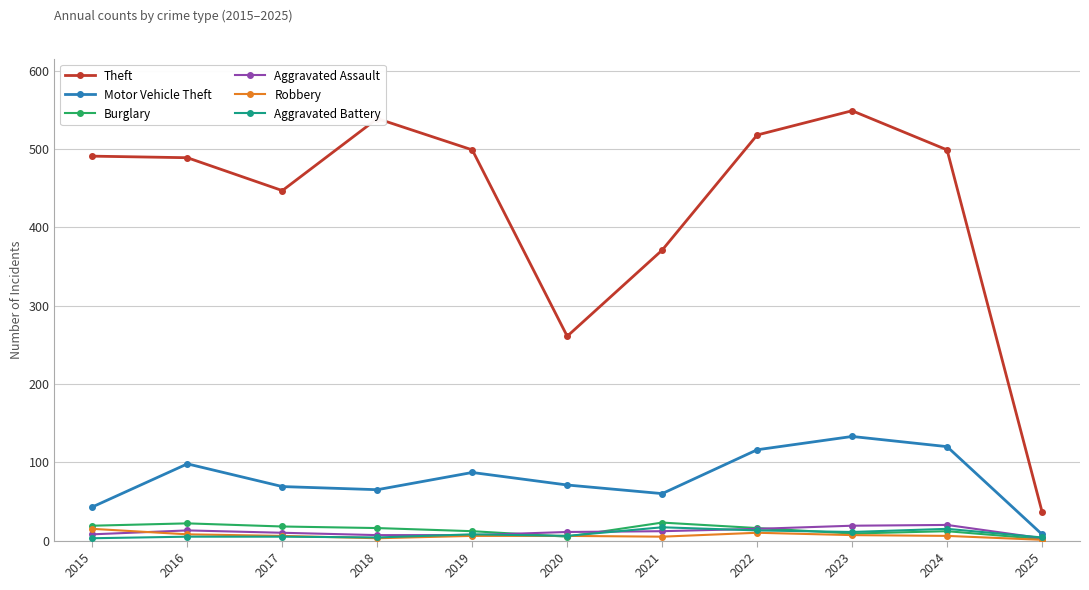

What is the difference between the maximum and minimum values in the Theft series?

512